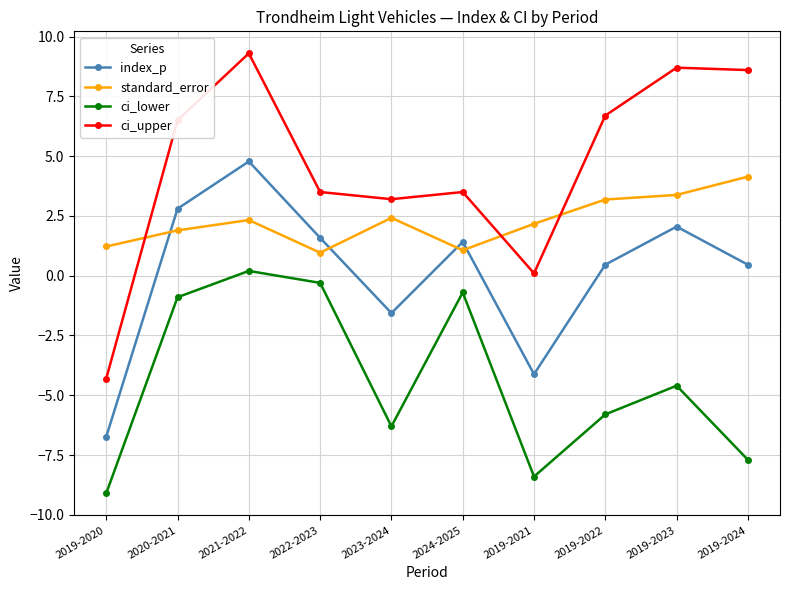

What is the spread (max minus min) of values at 2020-2021?

7.4